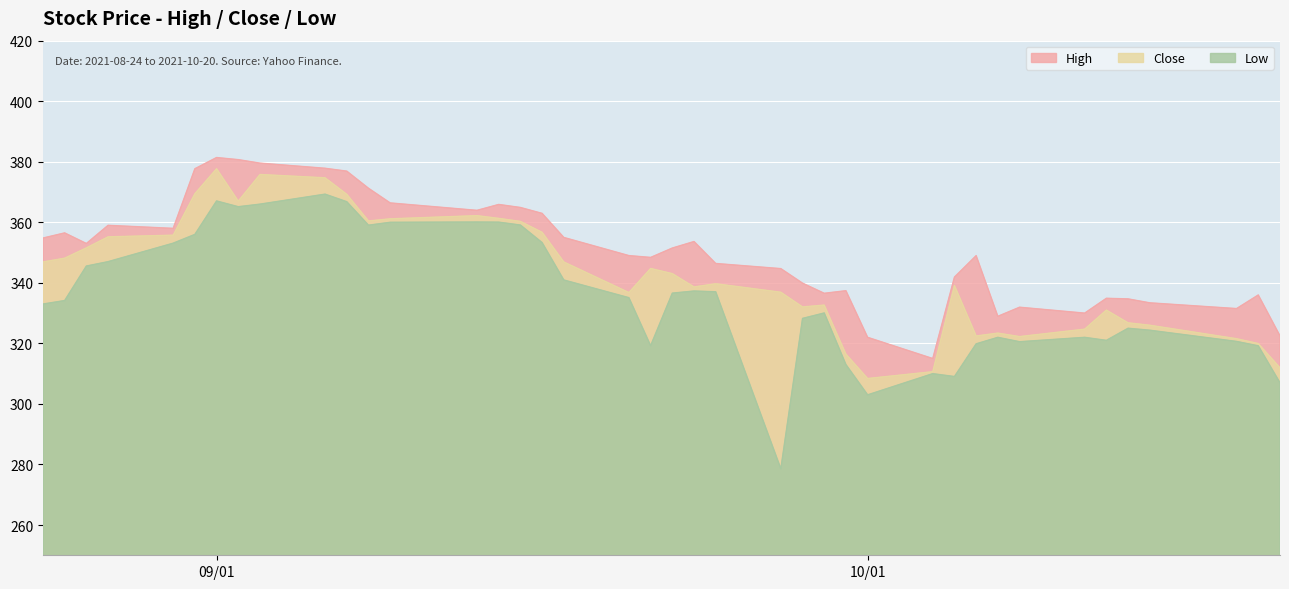

Which series has the largest total across all categories?

High